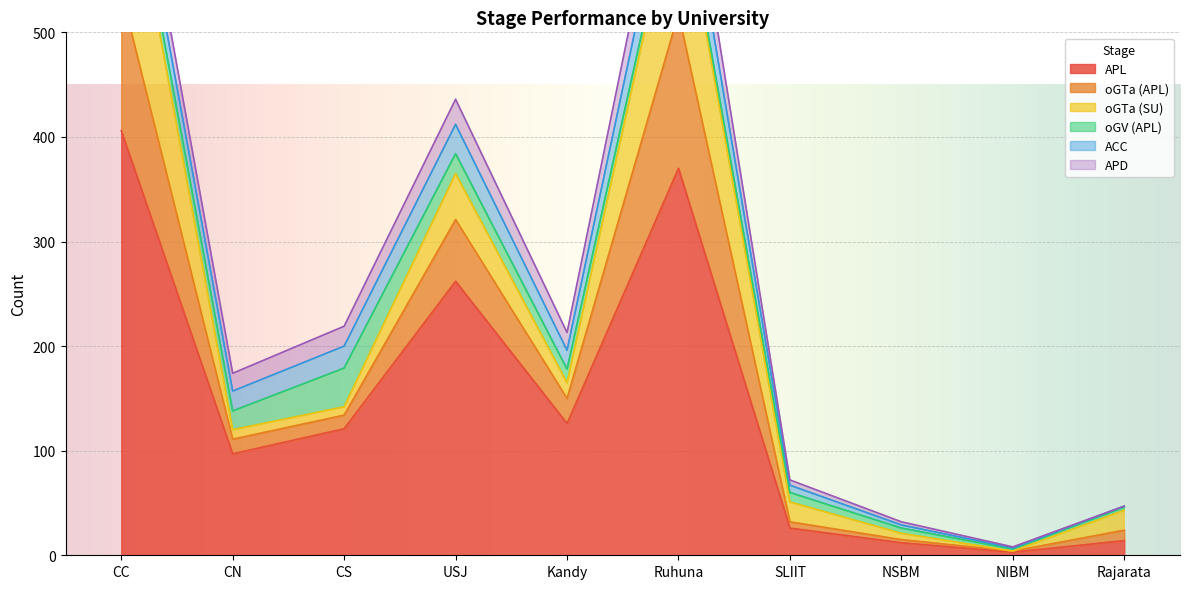

Which series ends up on top after the final intersection of ACC and oGV (APL)?

oGV (APL)